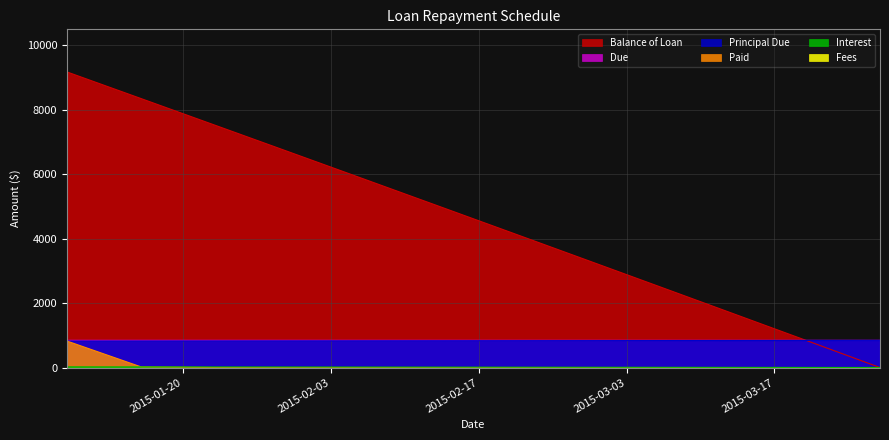

Reading right to left, extract all data points from this chart.

Balance of Loan: 2015-03-27=0.0	2015-03-20=843.9	2015-03-13=1685.9	2015-03-06=2526.0	2015-02-27=3364.1	2015-02-20=4200.3	2015-02-13=5034.6	2015-02-06=5866.9	2015-01-30=6697.3	2015-01-23=7525.9	2015-01-16=8352.5	2015-01-09=9177.2
Principal Due: 2015-03-27=843.9	2015-03-20=842.0	2015-03-13=840.1	2015-03-06=838.1	2015-02-27=836.2	2015-02-20=834.3	2015-02-13=832.4	2015-02-06=830.4	2015-01-30=828.5	2015-01-23=826.6	2015-01-16=824.7	2015-01-09=822.8
Due: 2015-03-27=845.9	2015-03-20=845.9	2015-03-13=845.9	2015-03-06=845.9	2015-02-27=845.9	2015-02-20=845.9	2015-02-13=845.9	2015-02-06=845.9	2015-01-30=845.9	2015-01-23=845.9	2015-01-16=845.9	2015-01-09=845.9
Paid: 2015-03-27=0.0	2015-03-20=0.0	2015-03-13=0.0	2015-03-06=0.0	2015-02-27=0.0	2015-02-20=0.0	2015-02-13=0.0	2015-02-06=0.0	2015-01-30=0.0	2015-01-23=0.0	2015-01-16=23.1	2015-01-09=822.8
Interest: 2015-03-27=1.9	2015-03-20=3.9	2015-03-13=5.8	2015-03-06=7.8	2015-02-27=9.7	2015-02-20=11.6	2015-02-13=13.5	2015-02-06=15.5	2015-01-30=17.4	2015-01-23=19.3	2015-01-16=21.2	2015-01-09=23.1